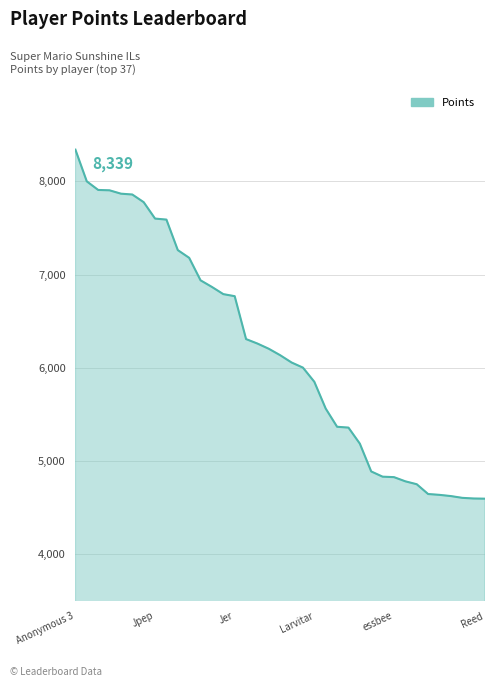

What is the difference between the maximum and minimum values?

3742